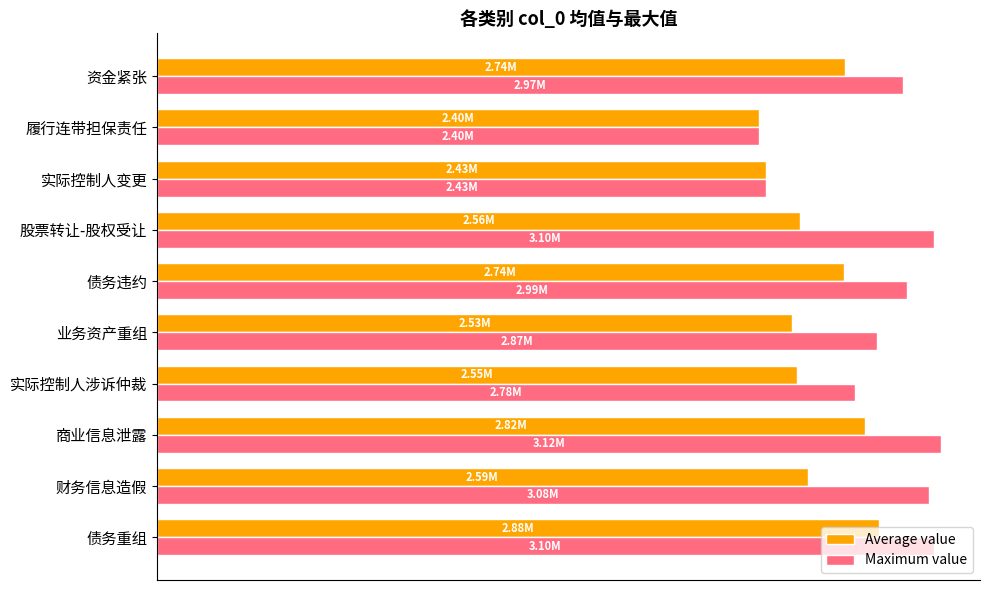

Rank the series by their average value, from highest to lowest.

Maximum value, Average value